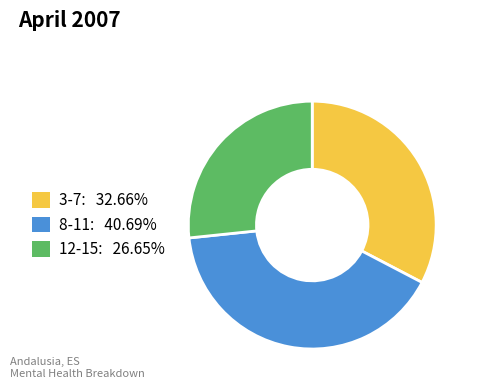

Which slice is the smallest?

12-15